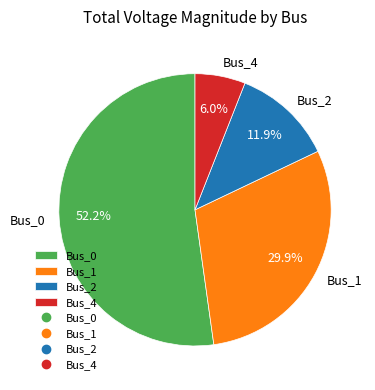

Which category has the smallest portion of the pie?

Bus_4